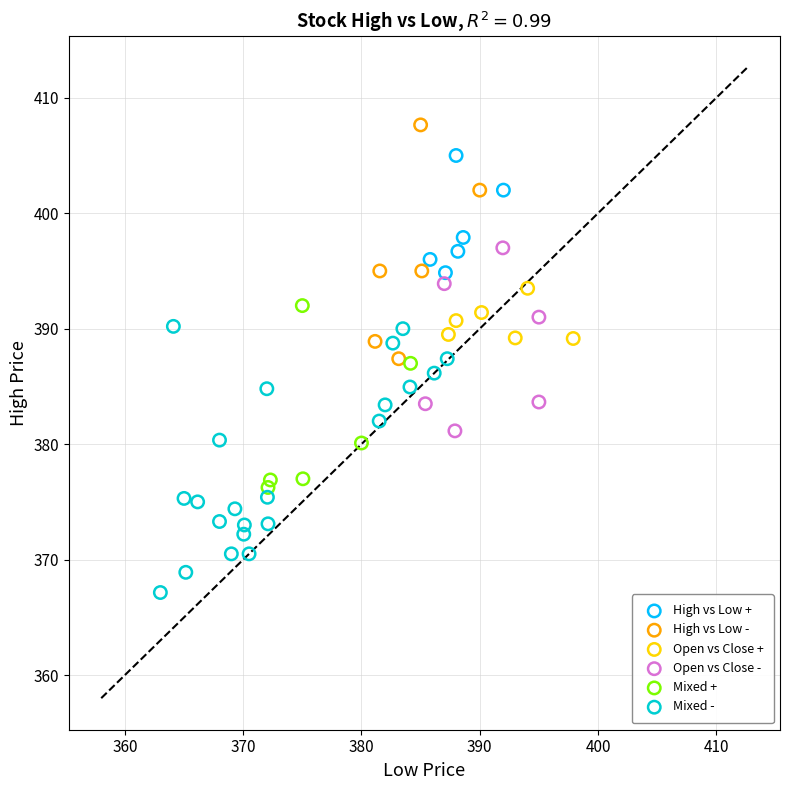

What are all the series names shown in the legend?

High vs Low +, High vs Low -, Open vs Close +, Open vs Close -, Mixed +, Mixed -